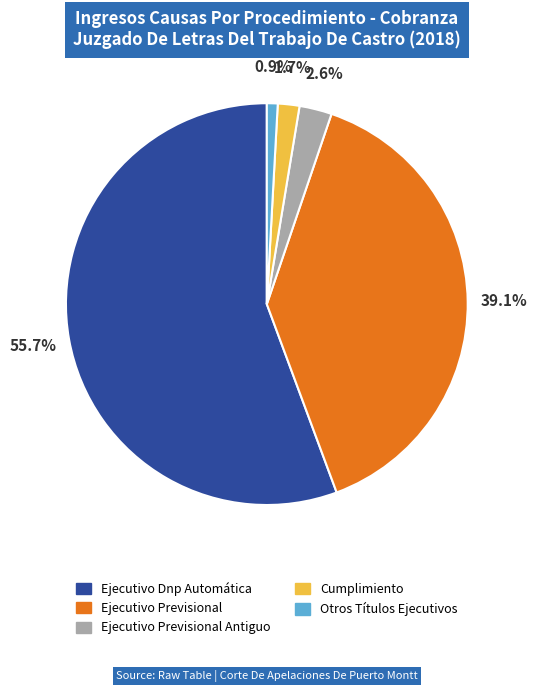

Rank the categories by value from lowest to highest.

Otros Títulos Ejecutivos, Cumplimiento, Ejecutivo Previsional Antiguo, Ejecutivo Previsional, Ejecutivo Dnp Automática